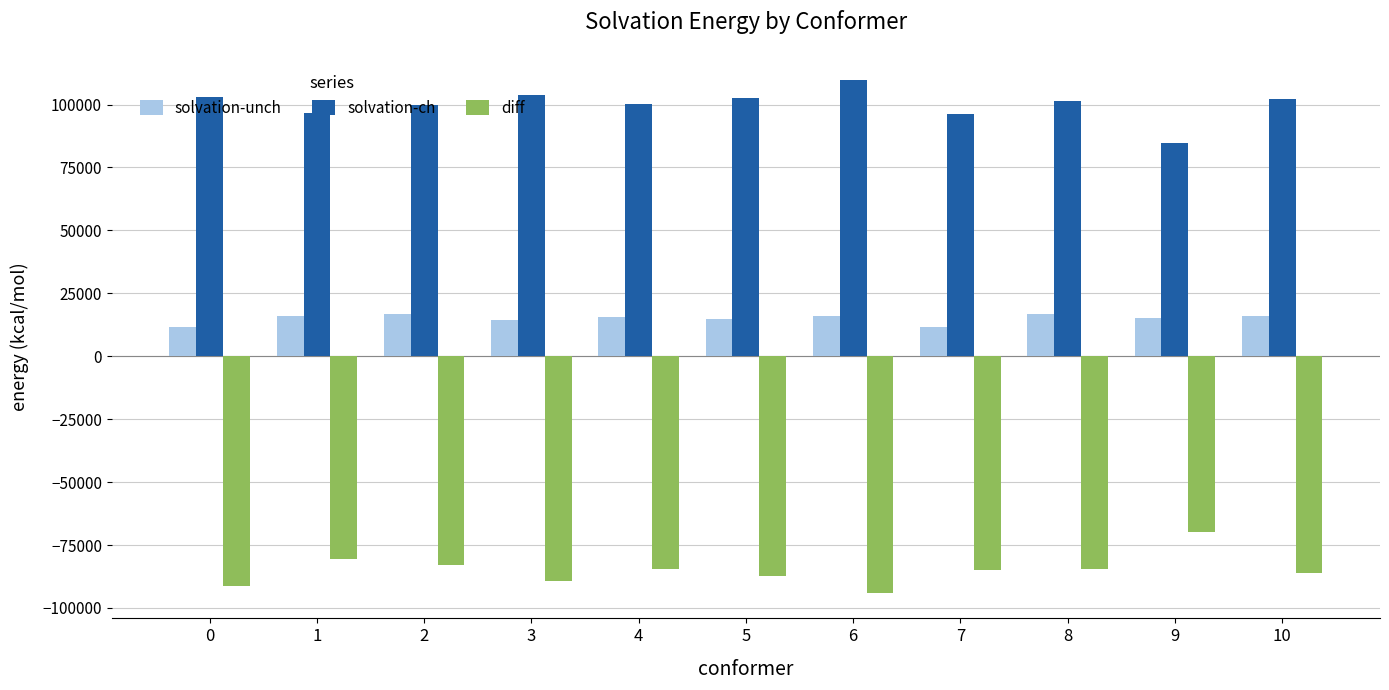

How many distinct data groups are displayed?

3